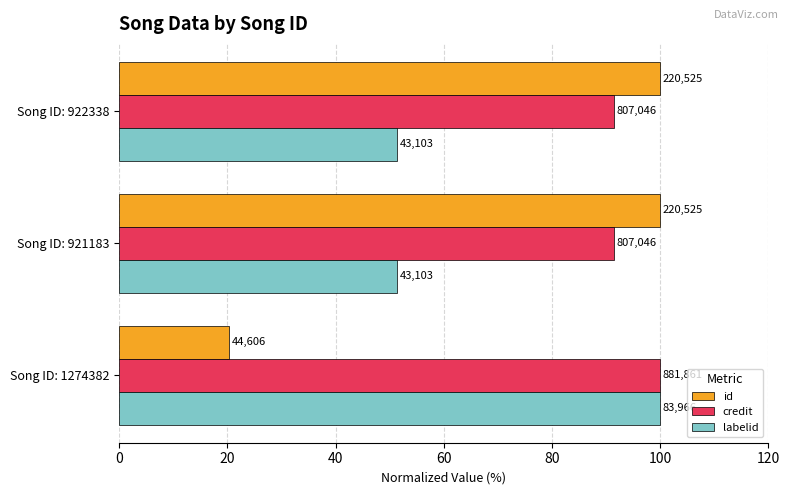

What is the difference between the maximum and second lowest values in the credit series?

8.5